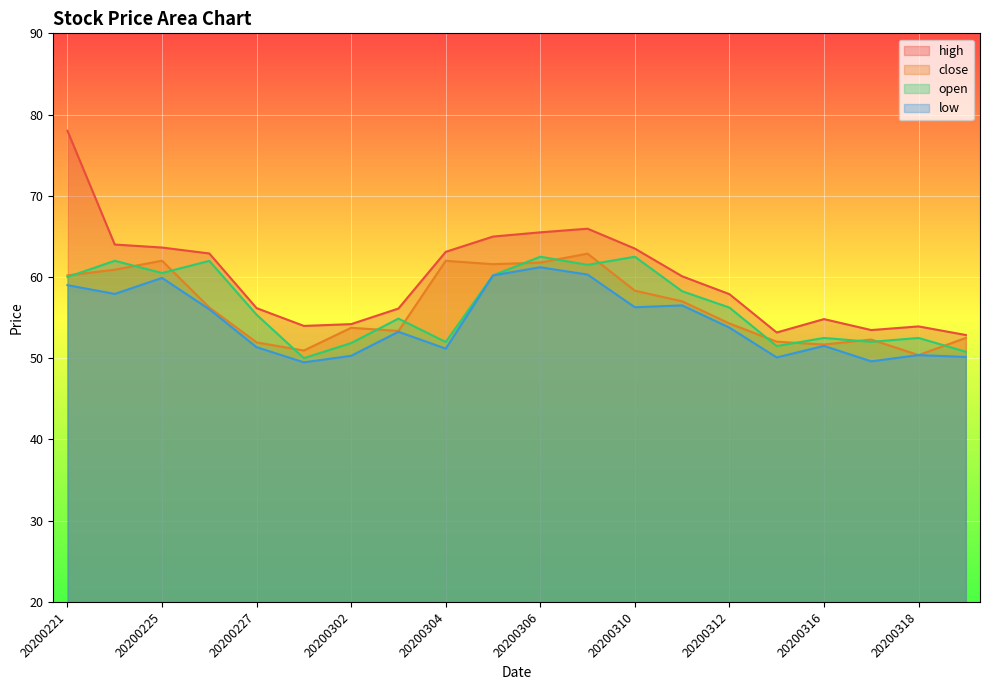

At which category does open reach its first local peak?

20200224